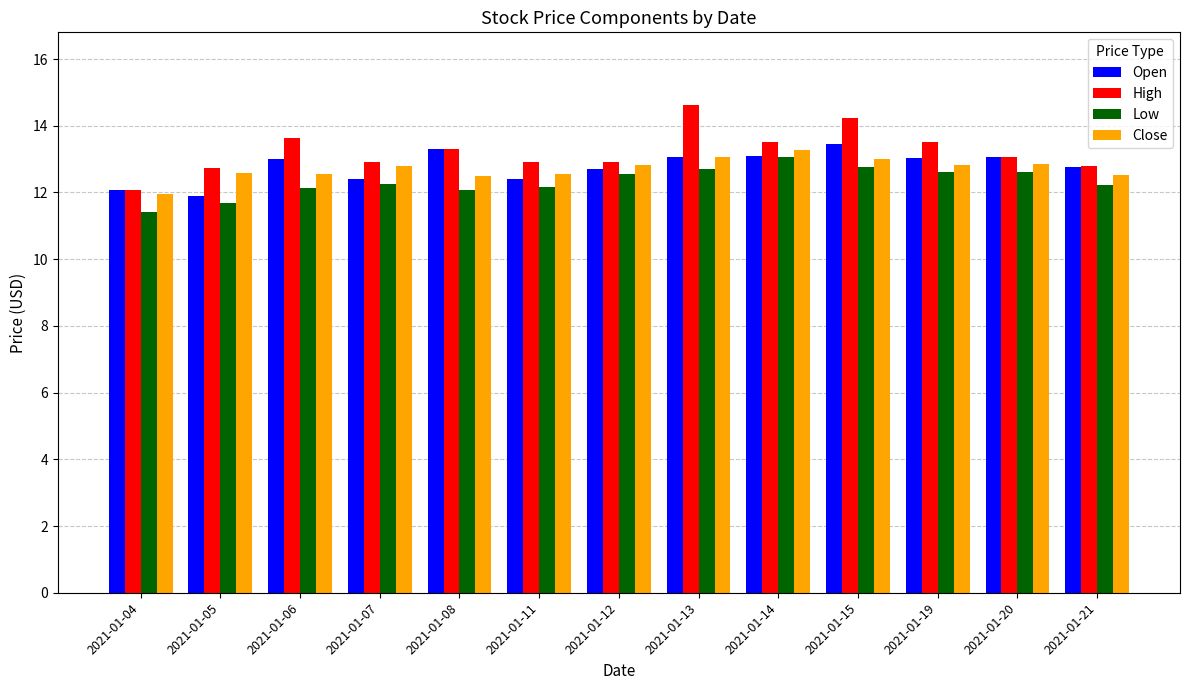

At which label does Close first exceed 12?

2021-01-05